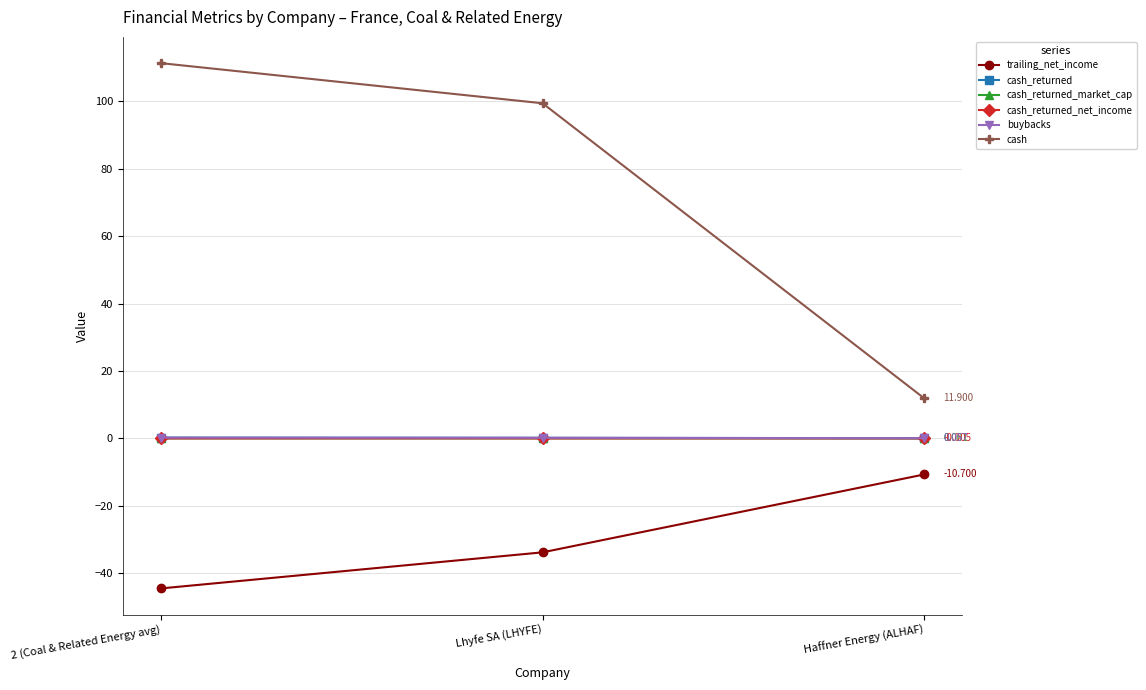

What is the difference between the highest and lowest values at Haffner Energy (ALHAF)?

22.6